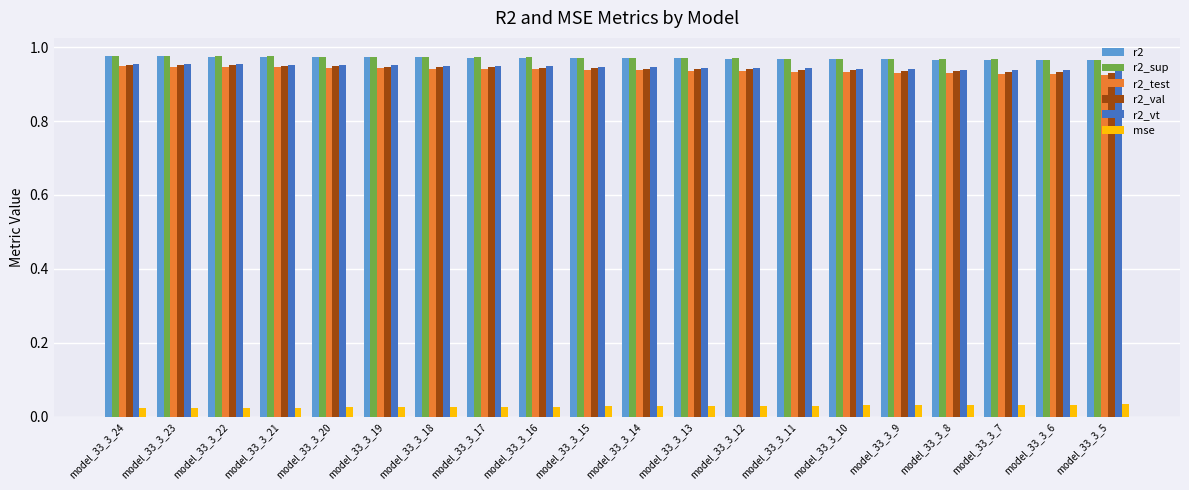

At how many categories does at least one series exceed 0?

20